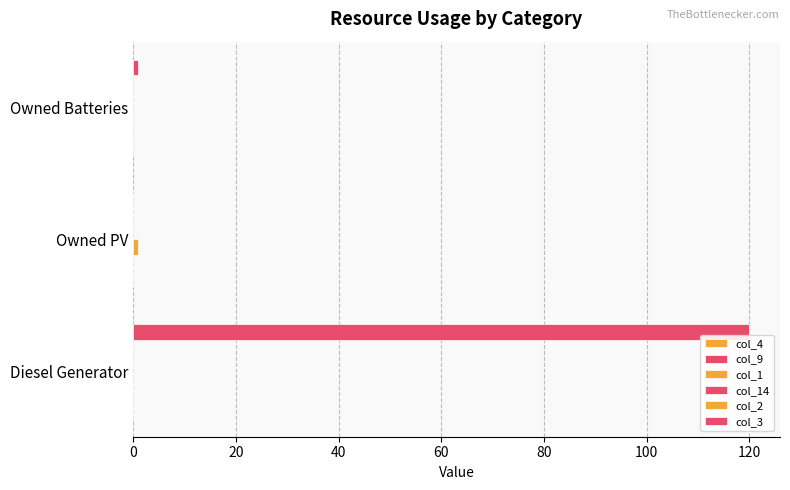

What is the lowest value of the col_4 series?

0.1